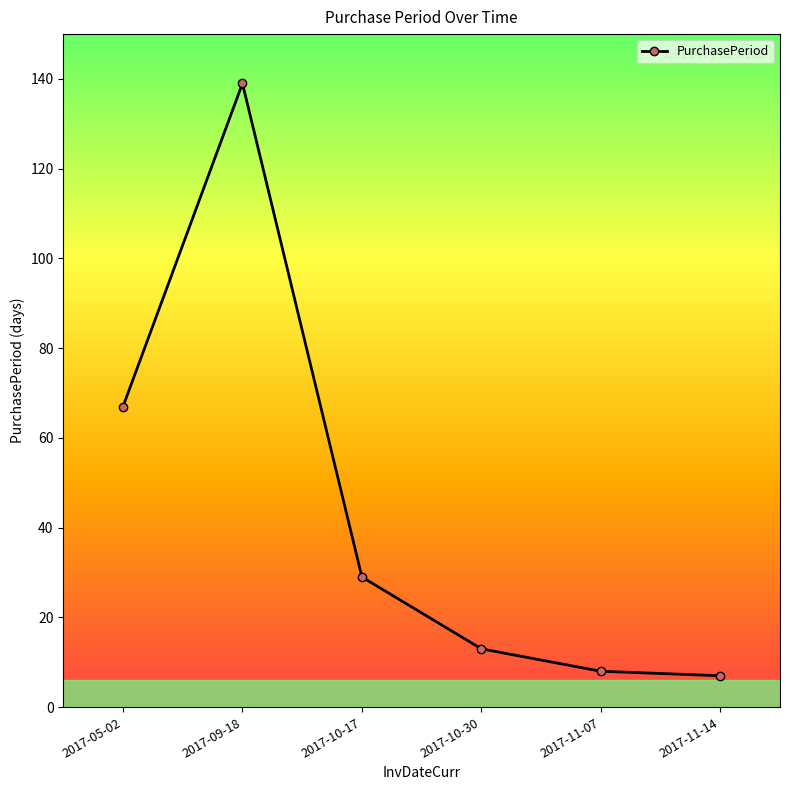

At which label is the value closest to 73?

2017-05-02